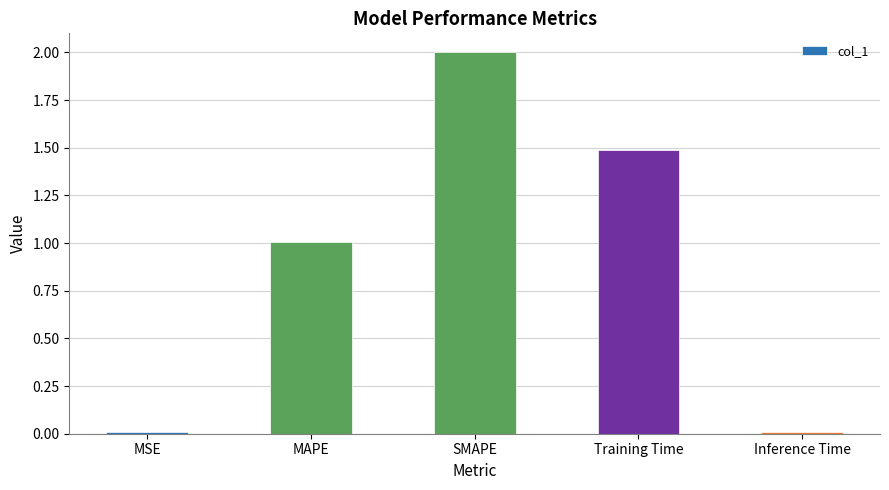

What is the difference between the maximum and minimum values?

2.0